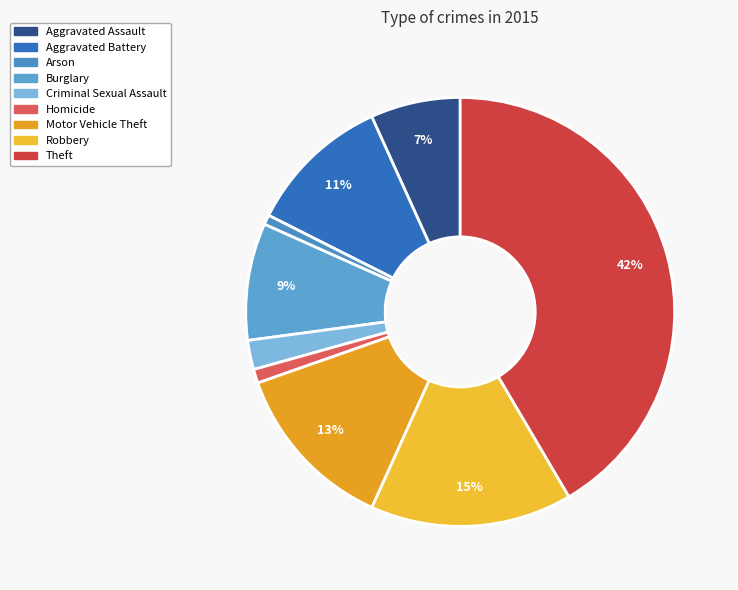

What percentage is the Aggravated Assault slice, to the nearest percent?

7%